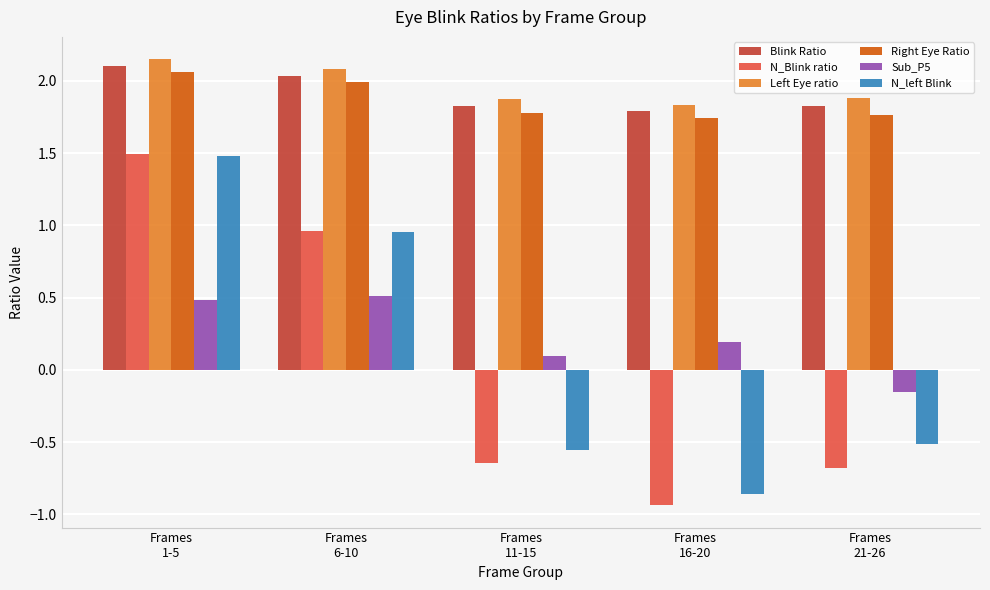

Which series changed the most between Frames
6-10 and Frames
21-26?

N_Blink ratio